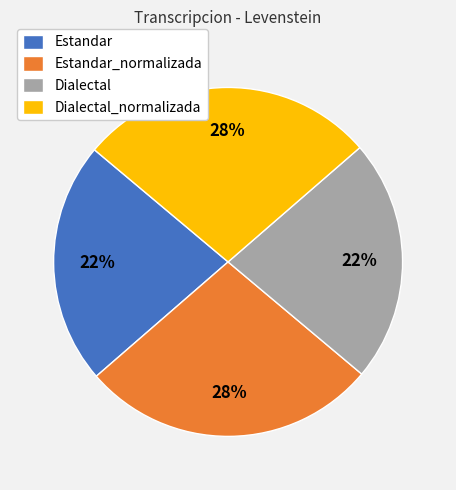

Is there a majority slice in this chart?

No